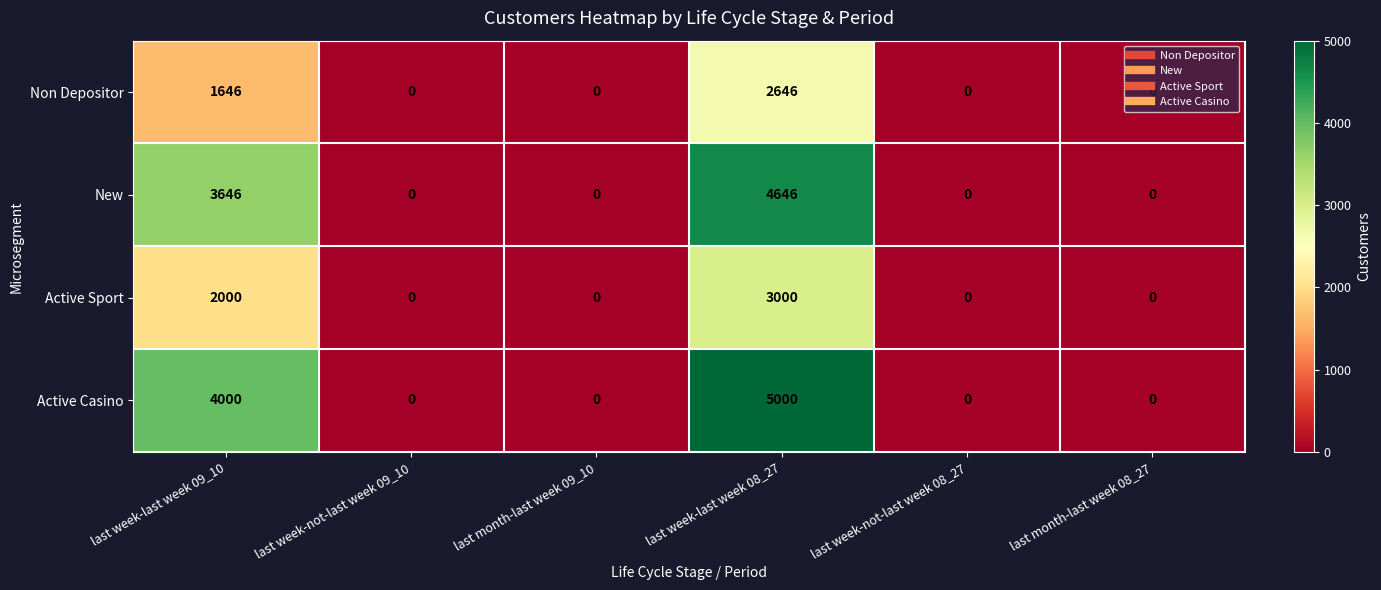

Rank the series by their average value, from lowest to highest.

Non Depositor, Active Sport, New, Active Casino